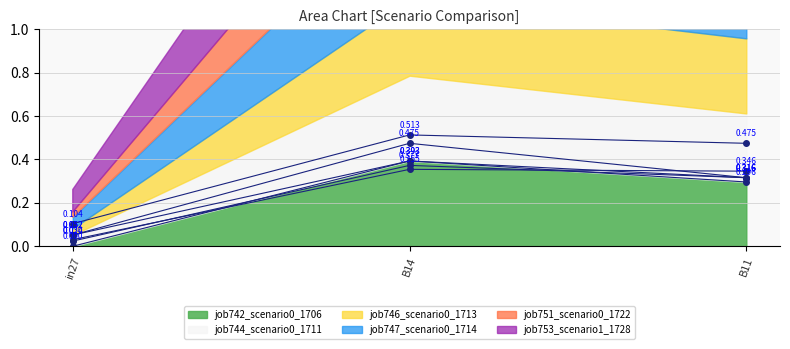

What are all the series names shown in the legend?

job742_scenario0_1706, job744_scenario0_1711, job746_scenario0_1713, job747_scenario0_1714, job751_scenario0_1722, job753_scenario1_1728